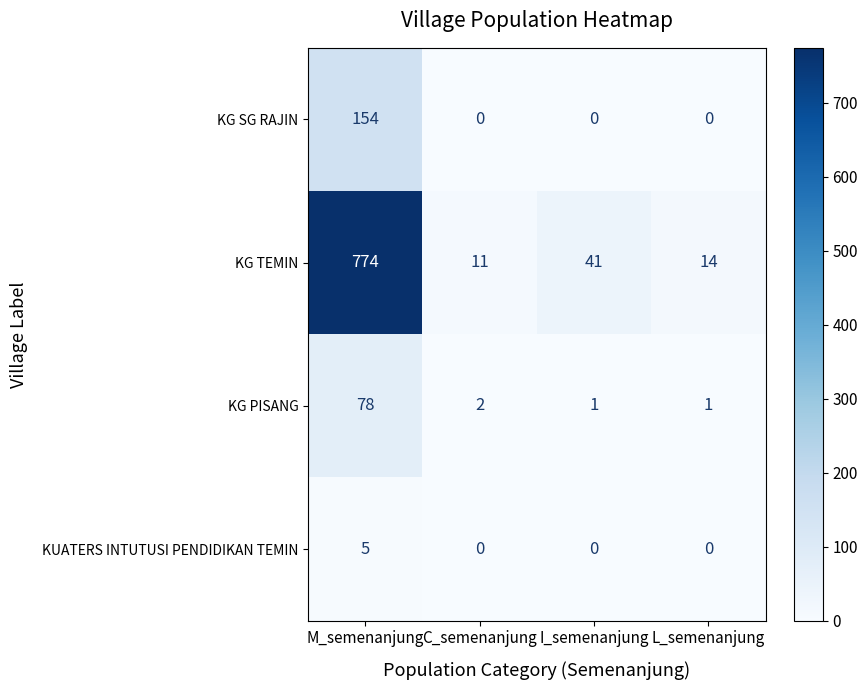

Which label corresponds to the largest value in the chart?

M_semenanjung